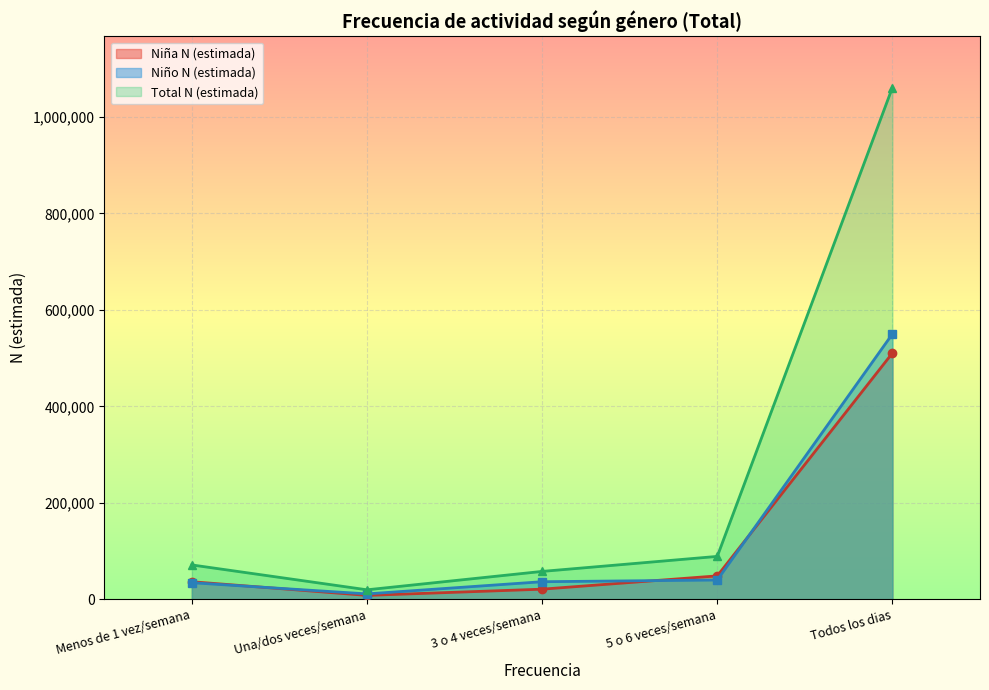

Which category has the highest value in the Una/dos veces a la semana series?

Todos los dias